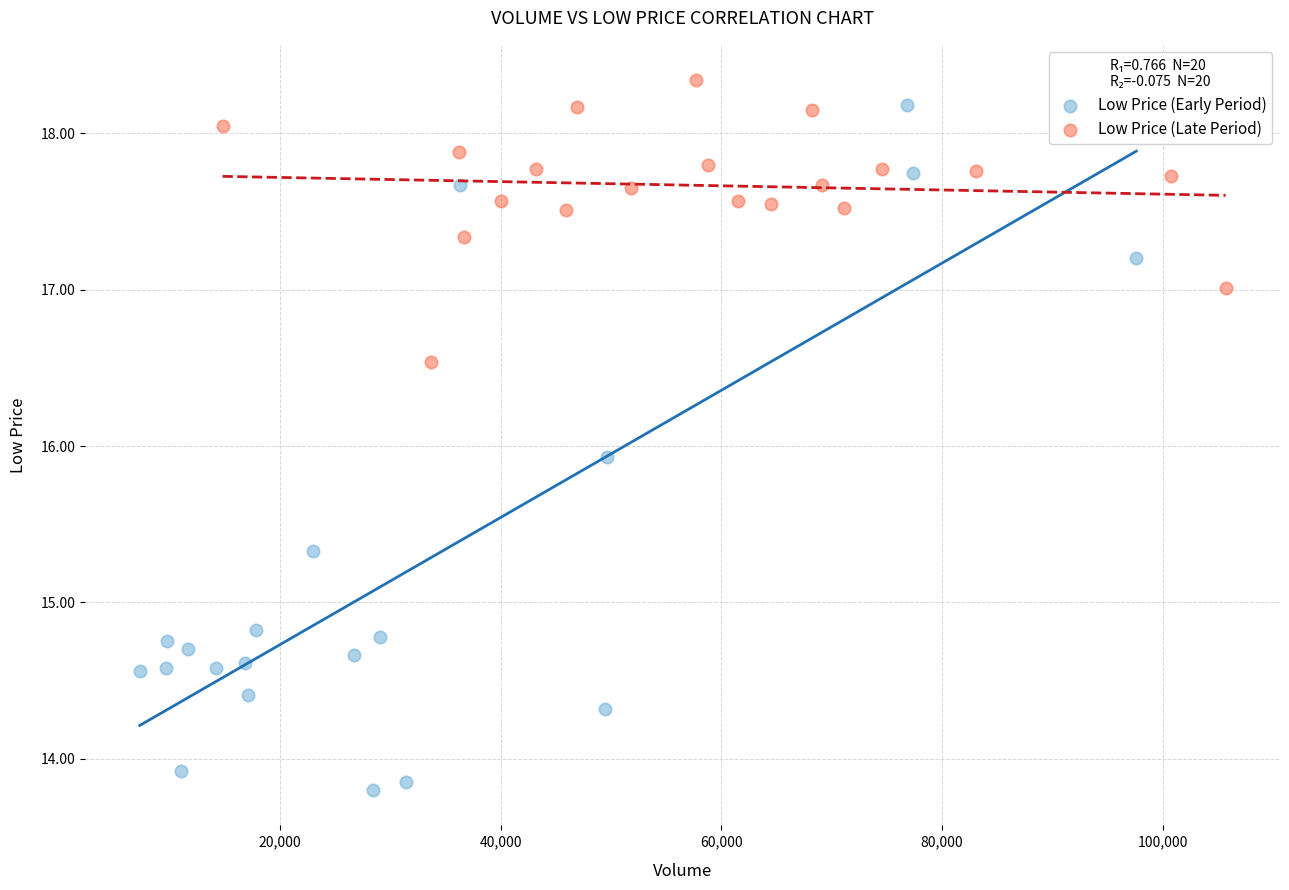

Which series reaches the minimum Y coordinate?

Low Price (Early Period)